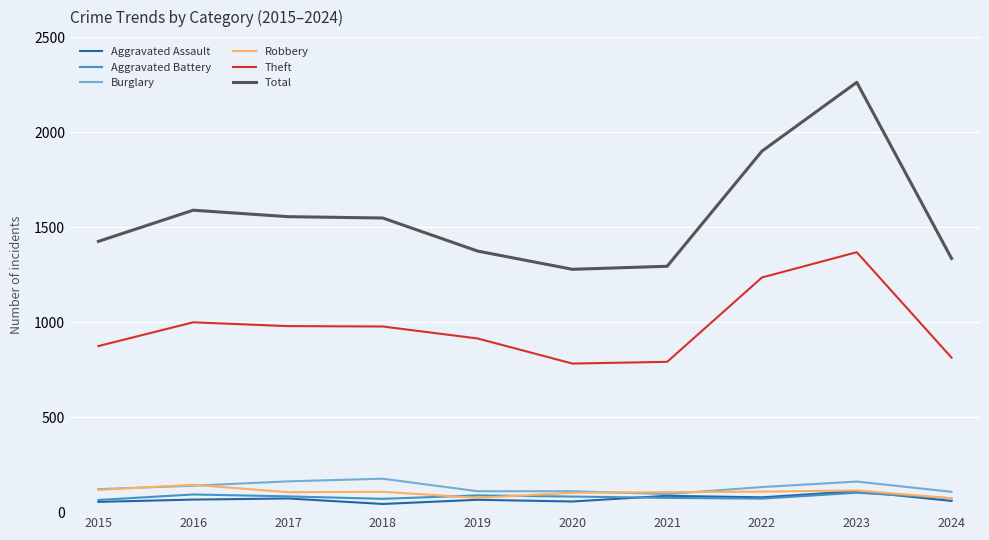

What is the average value of the Robbery series?

105